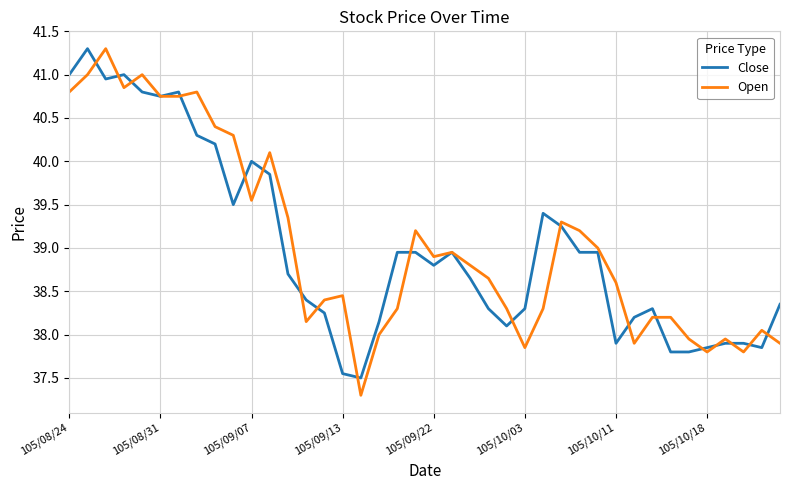

What is the smallest value displayed?

37.3